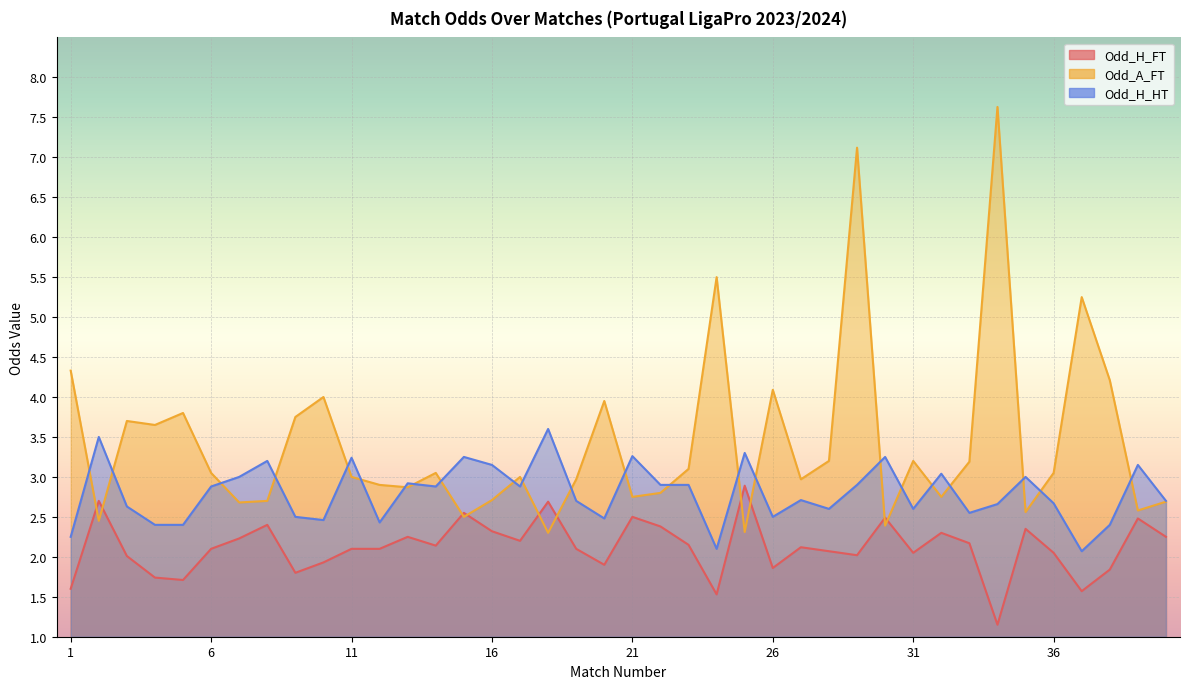

At 6, list the series in order from largest to smallest.

Odd_A_FT, Odd_H_HT, Odd_H_FT